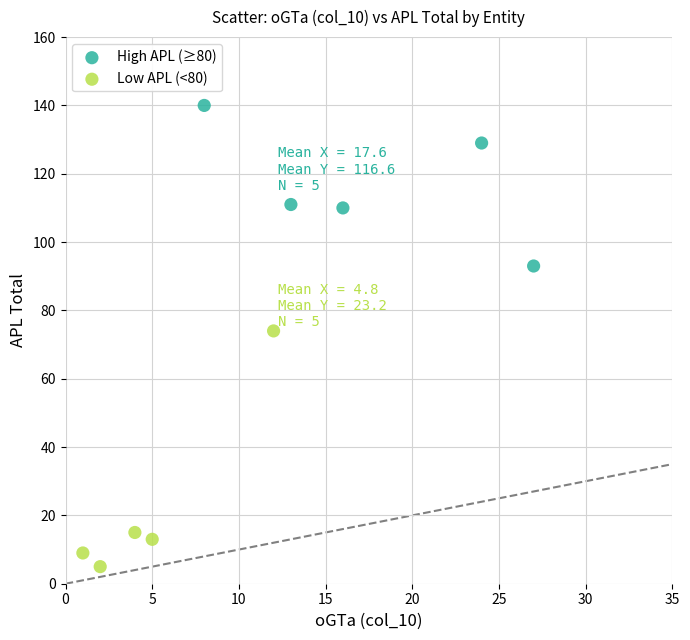

Which series has the largest Y range (max minus min)?

Low APL (<80)